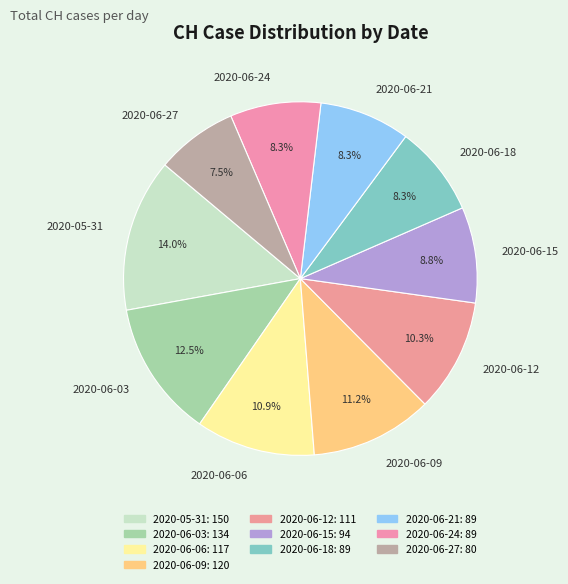

What is the largest slice in the pie chart?

2020-05-31